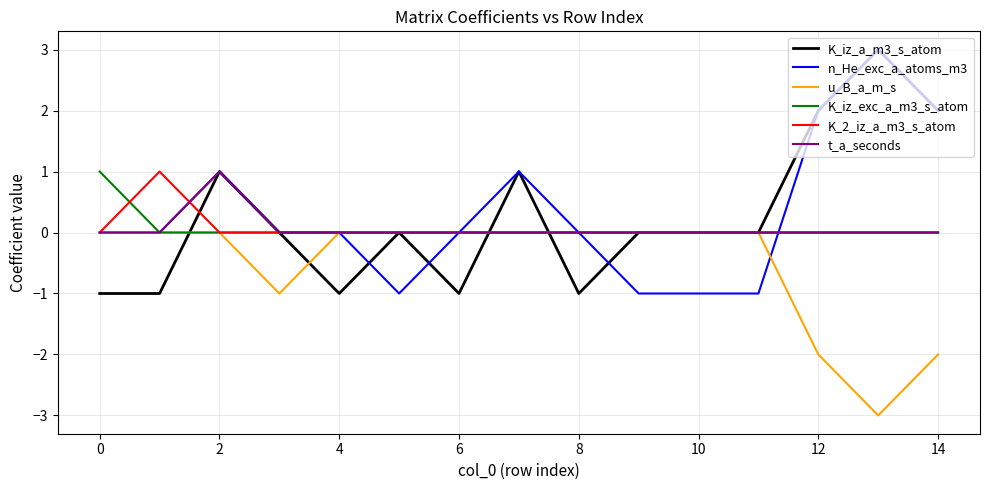

What is the minimum value for u_B_a_m_s?

-3